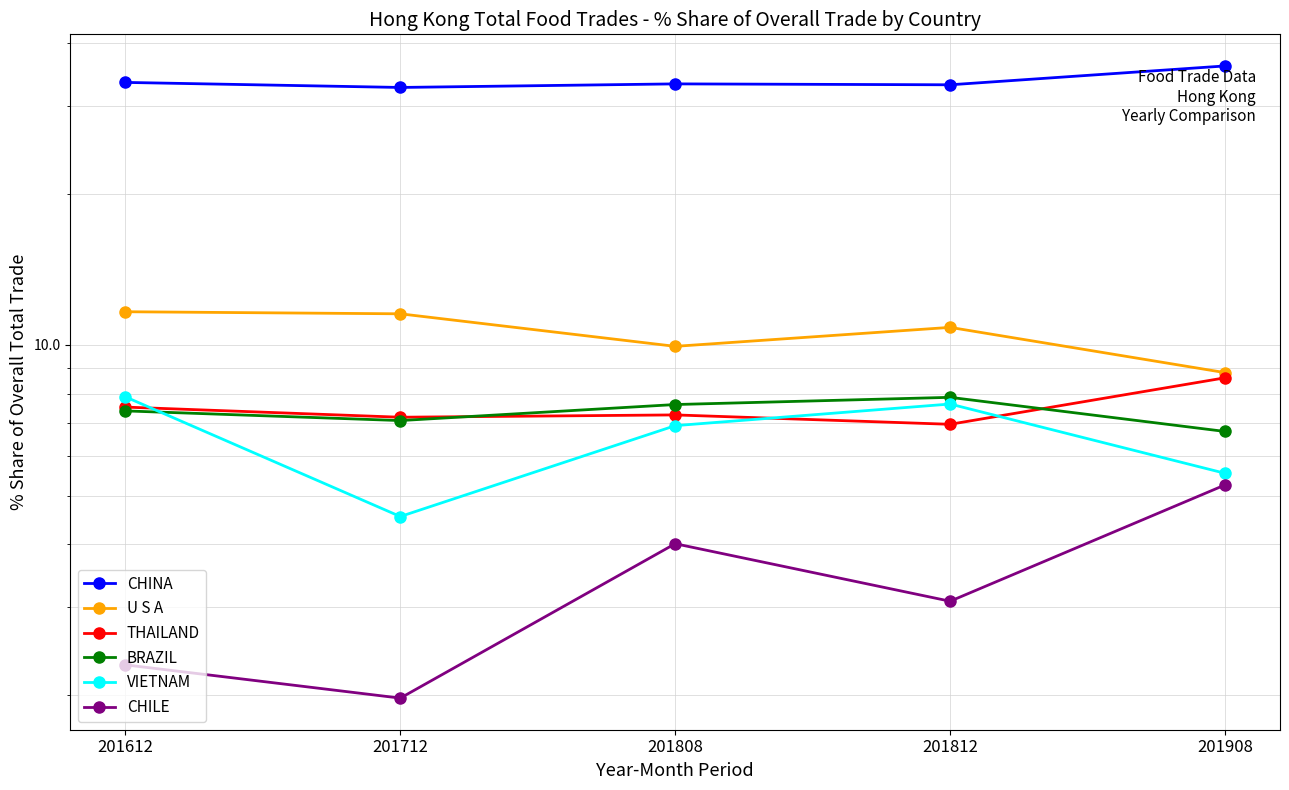

What is the difference between the highest and lowest values at 201908?

30.8